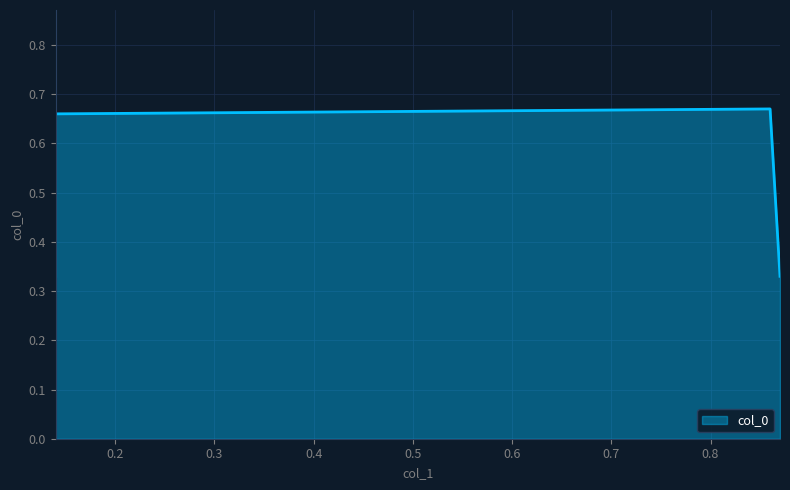

How many interior local peaks (higher than both neighbors) does the data have?

1